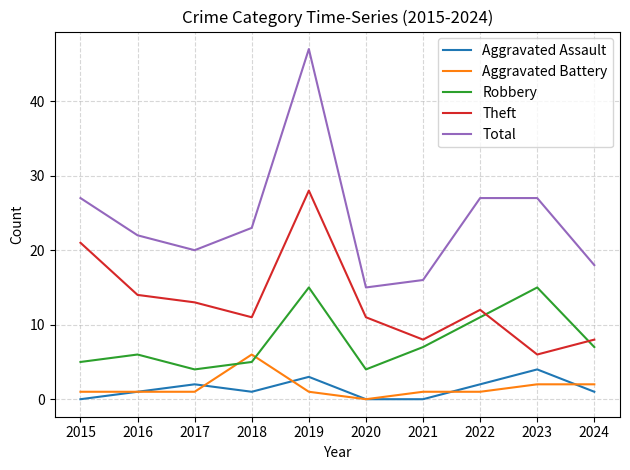

What is the minimum value for Theft?

6